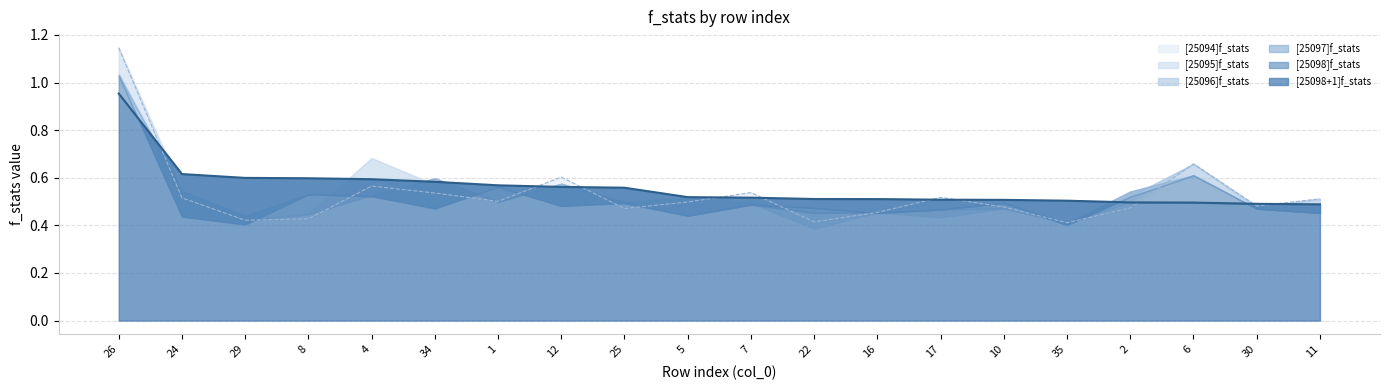

What is the approximate value of [25095]f_stats at 29?

0.4